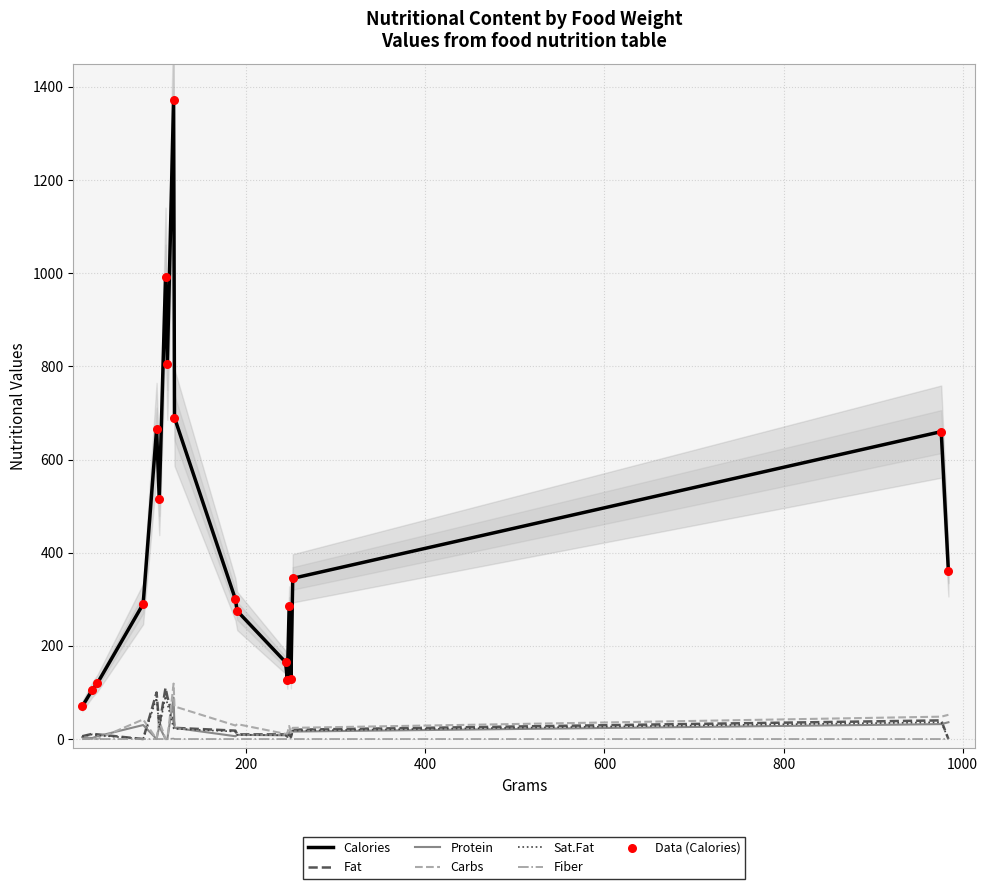

Which series reaches the maximum Y coordinate?

Calories